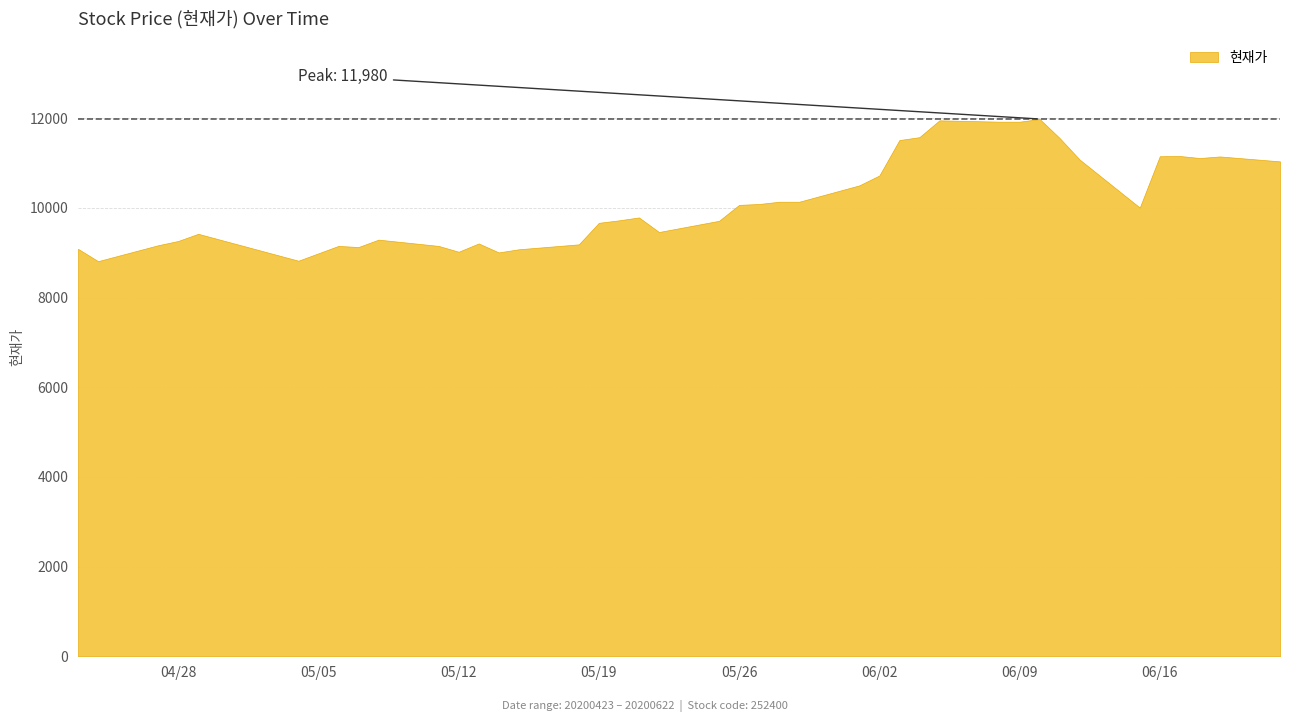

True or false: the data shows 19098 at 20200619.

False